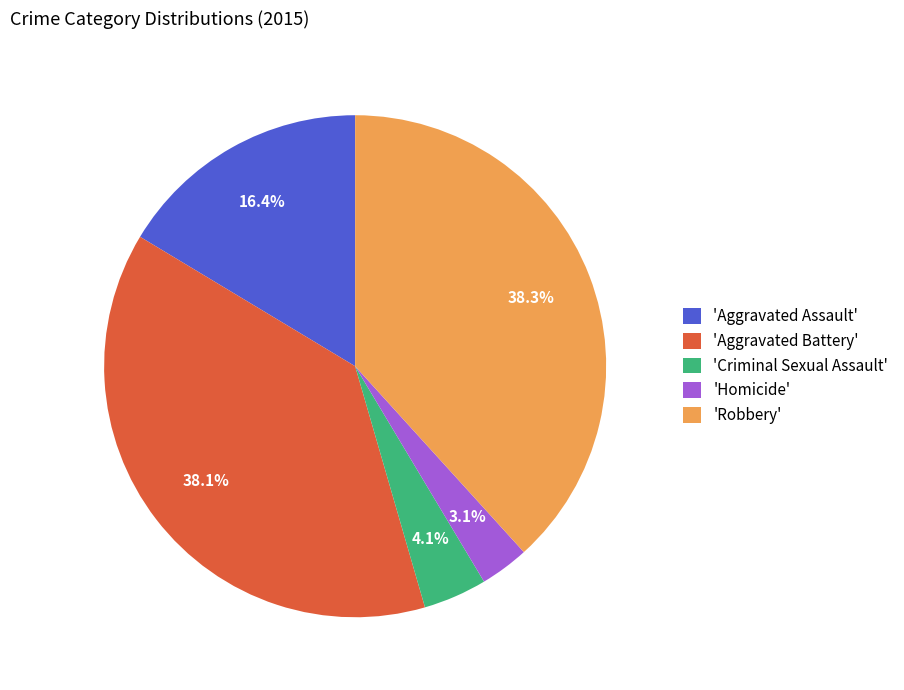

To the nearest percent, what is the average slice percentage?

20%